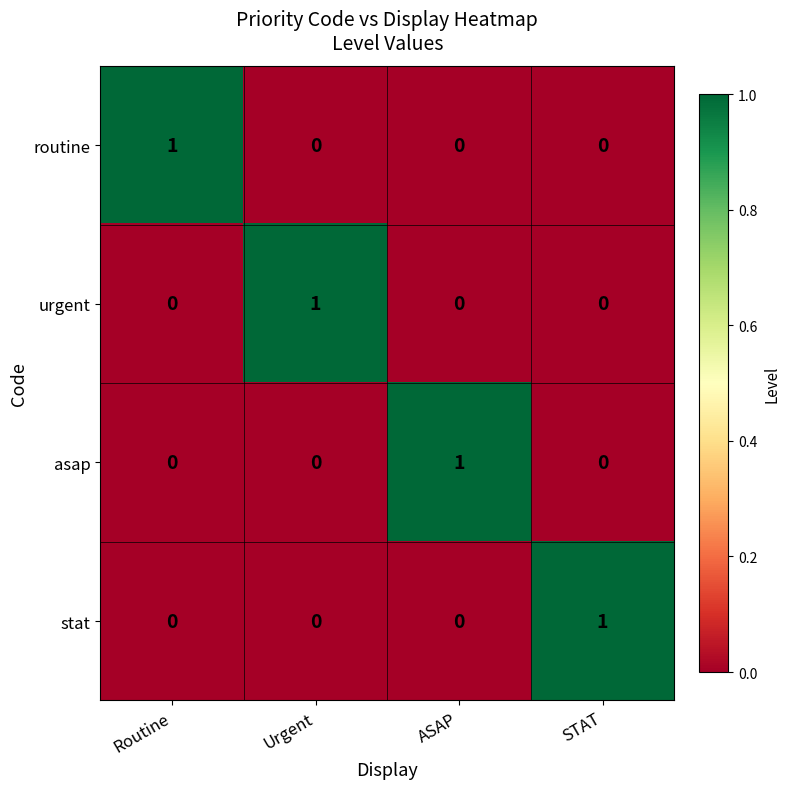

The routine series shows 1 at Routine. True or false?

True